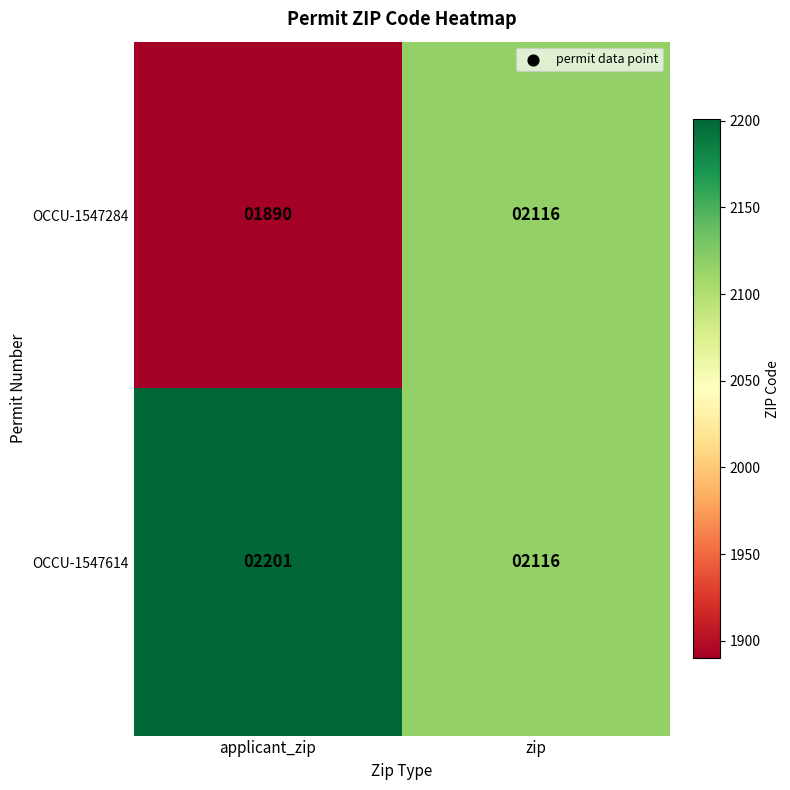

Read the OCCU-1547284 value at applicant_zip, to the nearest 50.

1900